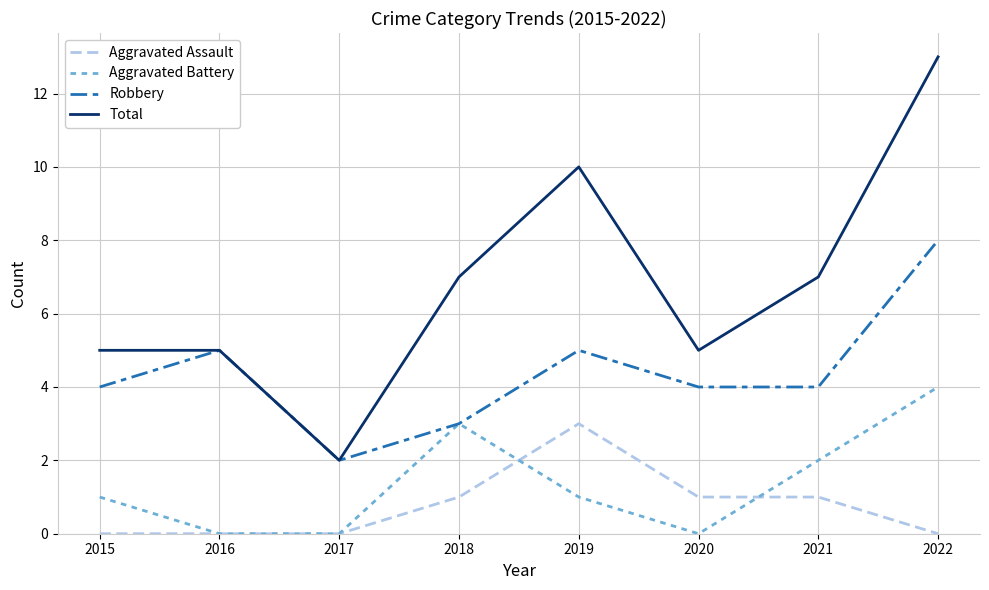

What is the total value across all series at 2015?

10